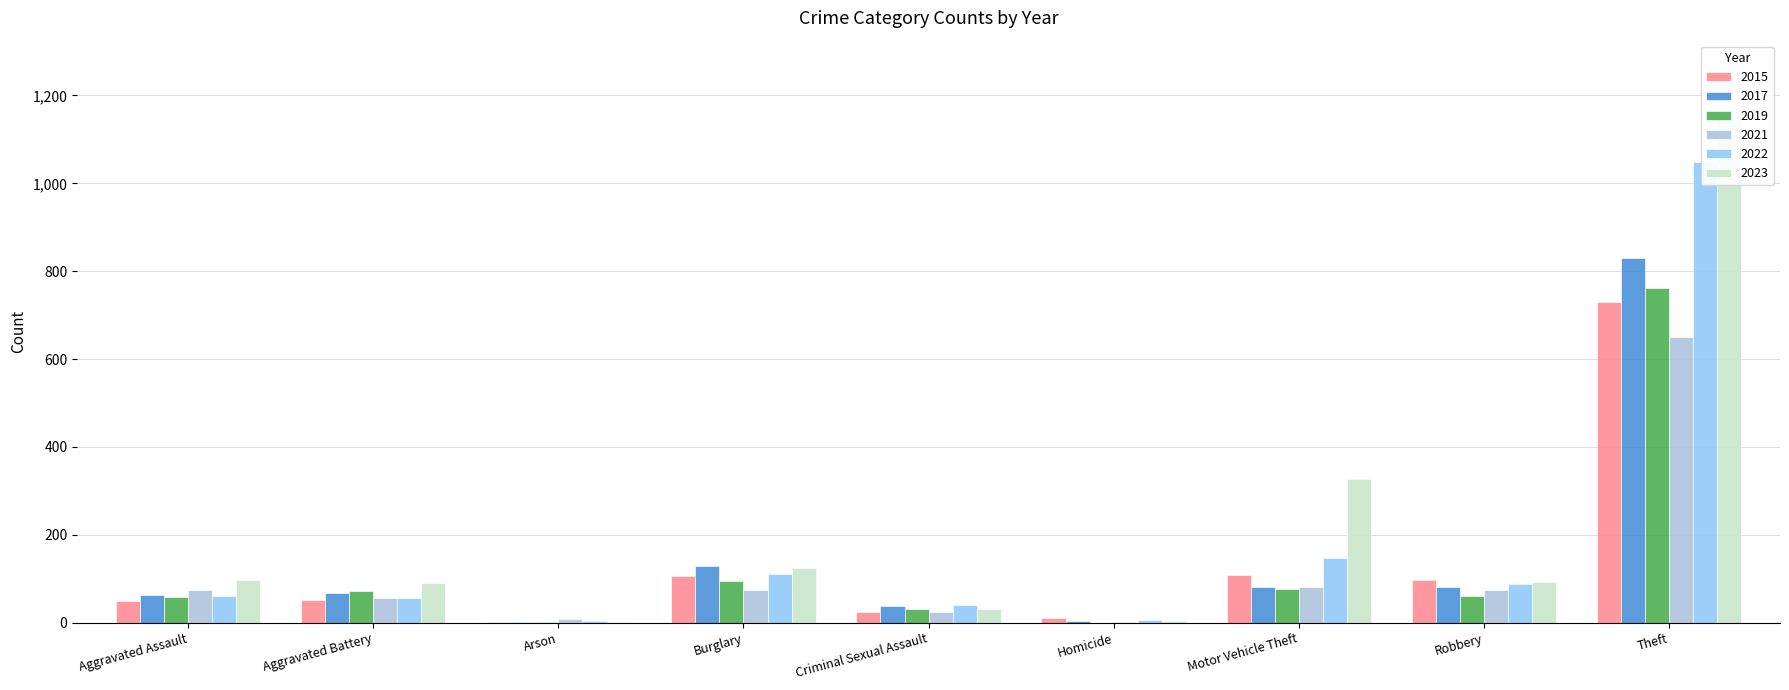

What is the total value across all series at Homicide?

26